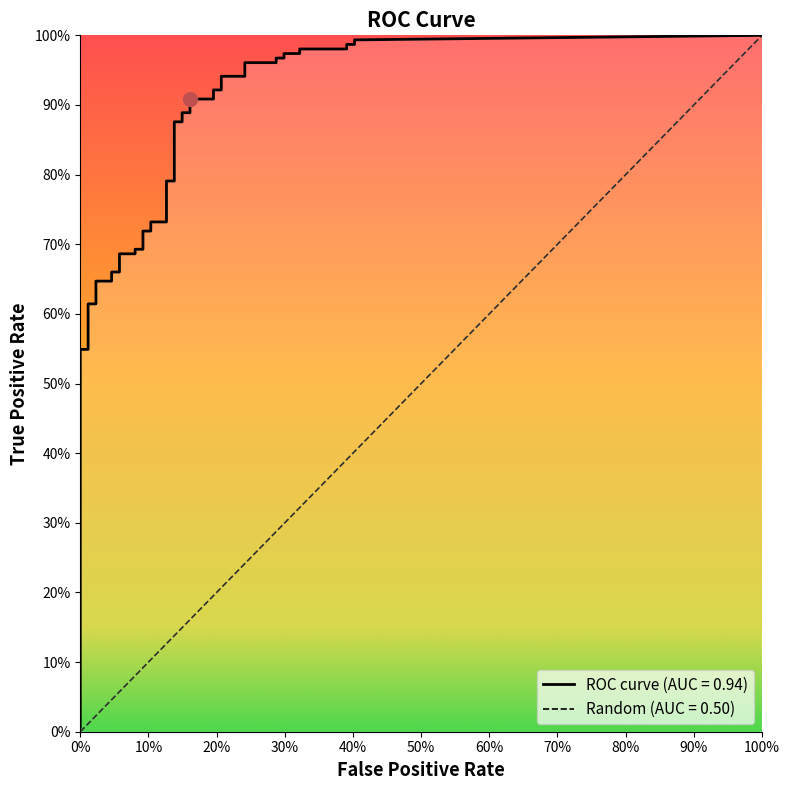

What is the difference between the second highest and second lowest values in the fpr series?

0.4